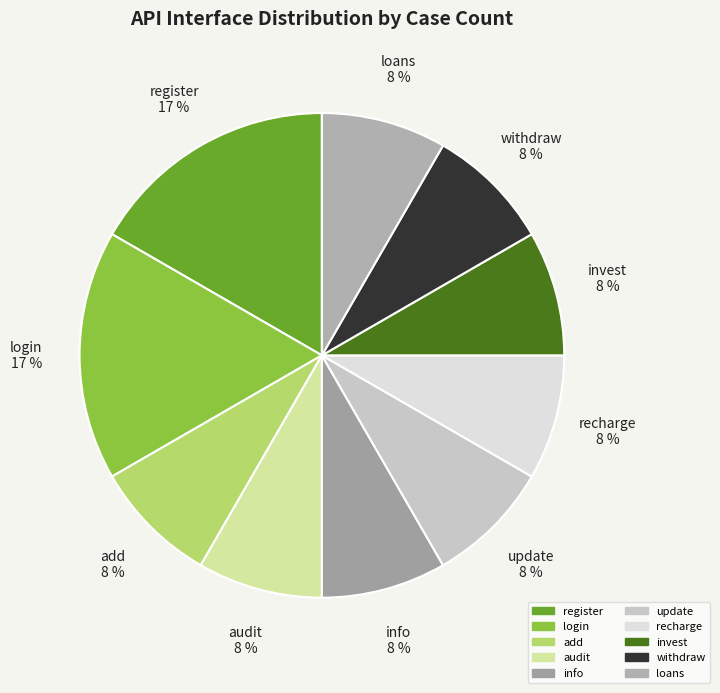

To the nearest percent, what is the average slice percentage?

10%